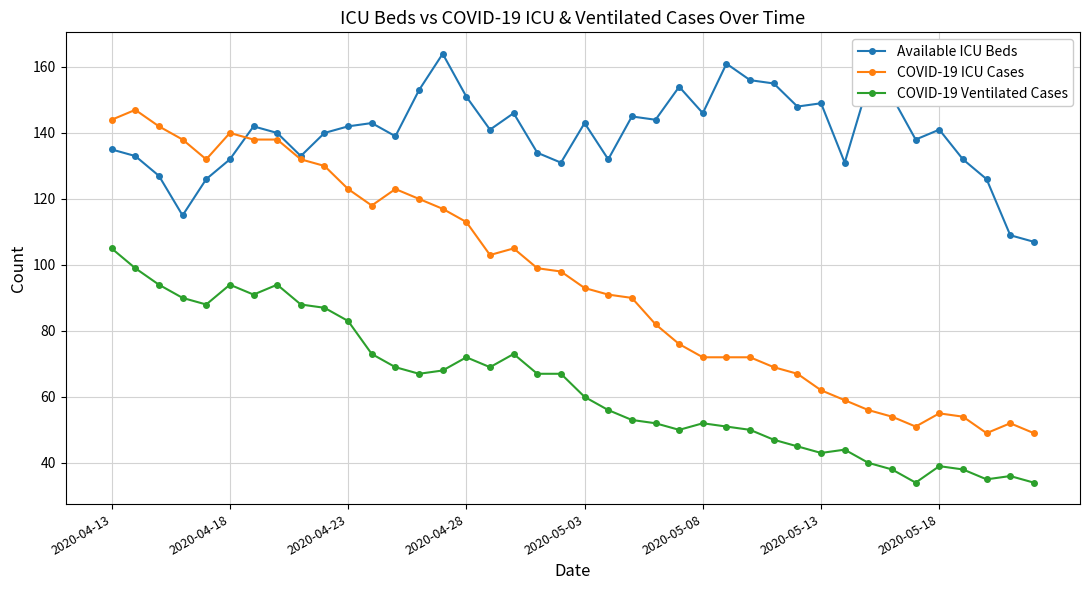

Which series has the largest total across all categories?

Available ICU Beds